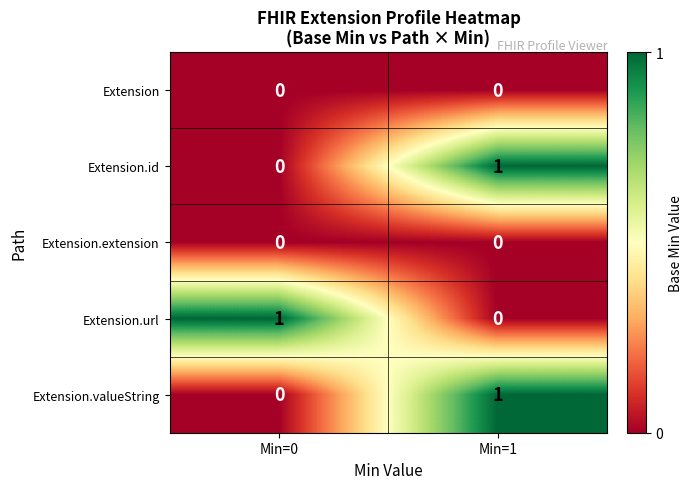

Rank the categories by Extension.id value from lowest to highest.

Min=0, Min=1